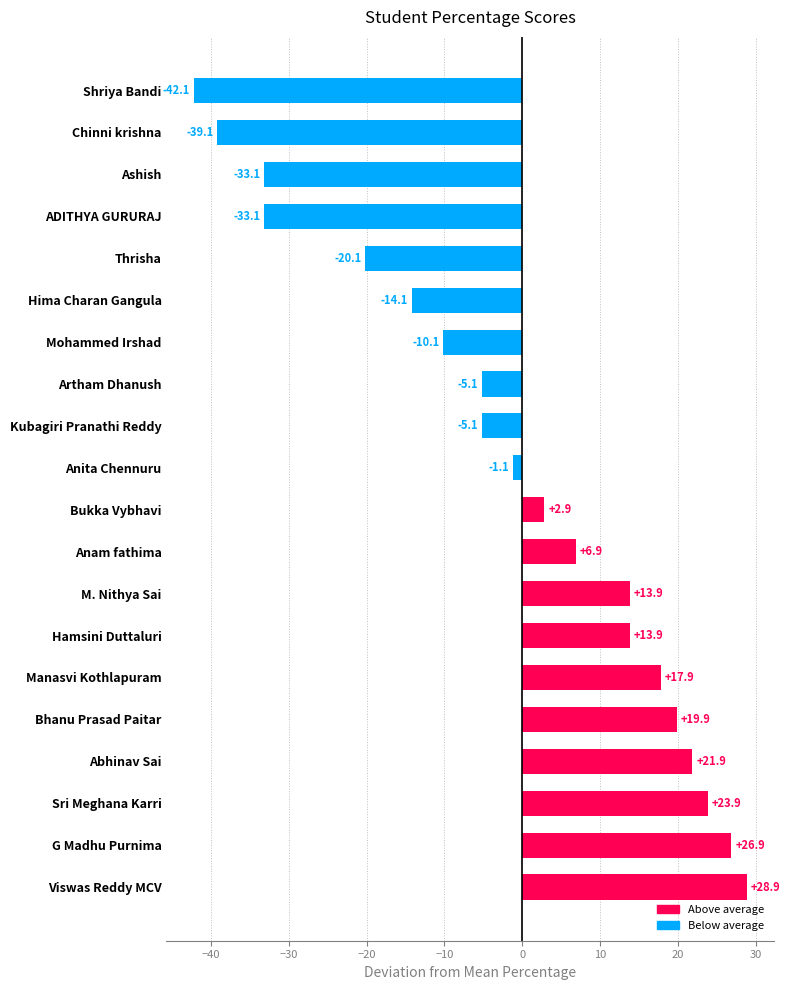

Read the value at Shriya Bandi.

-42.1